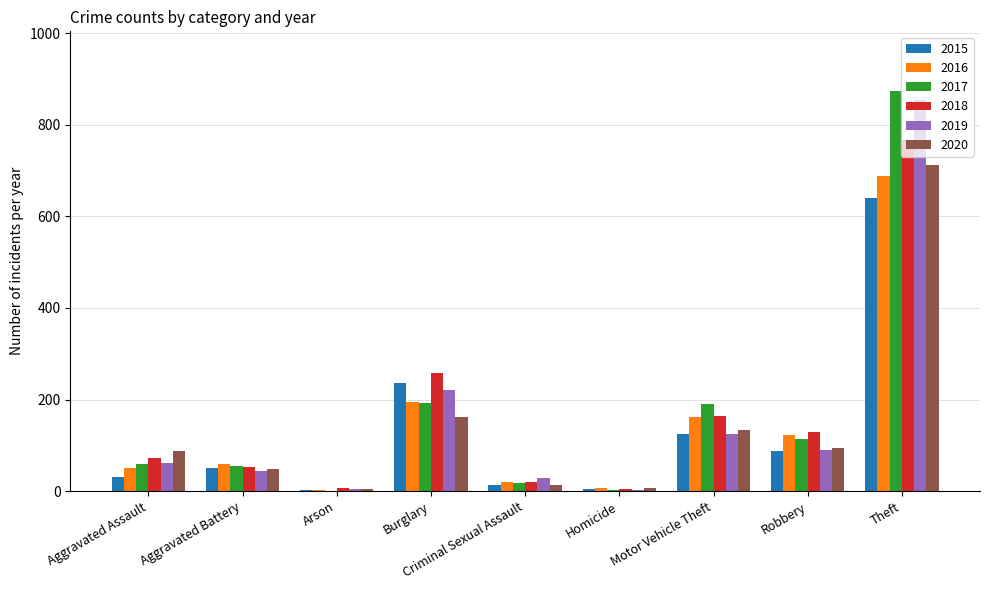

Which series has the largest range (max minus min)?

2017